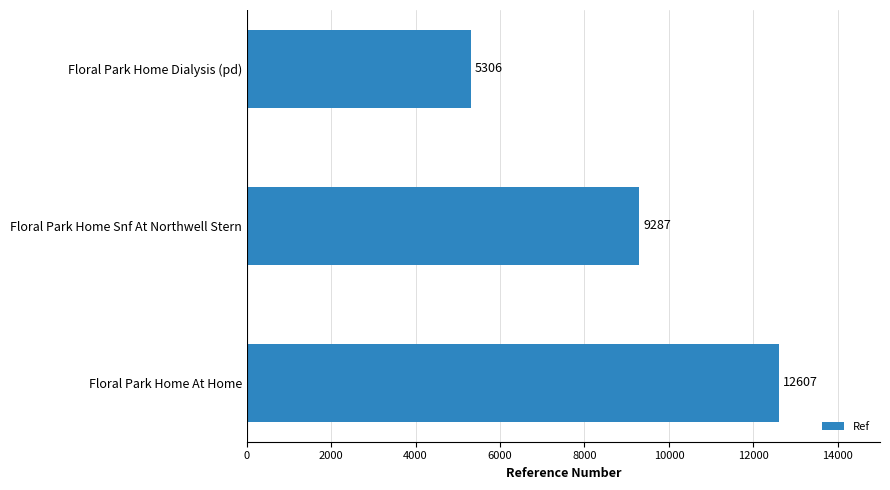

How many values are between 5306 and 12607?

3